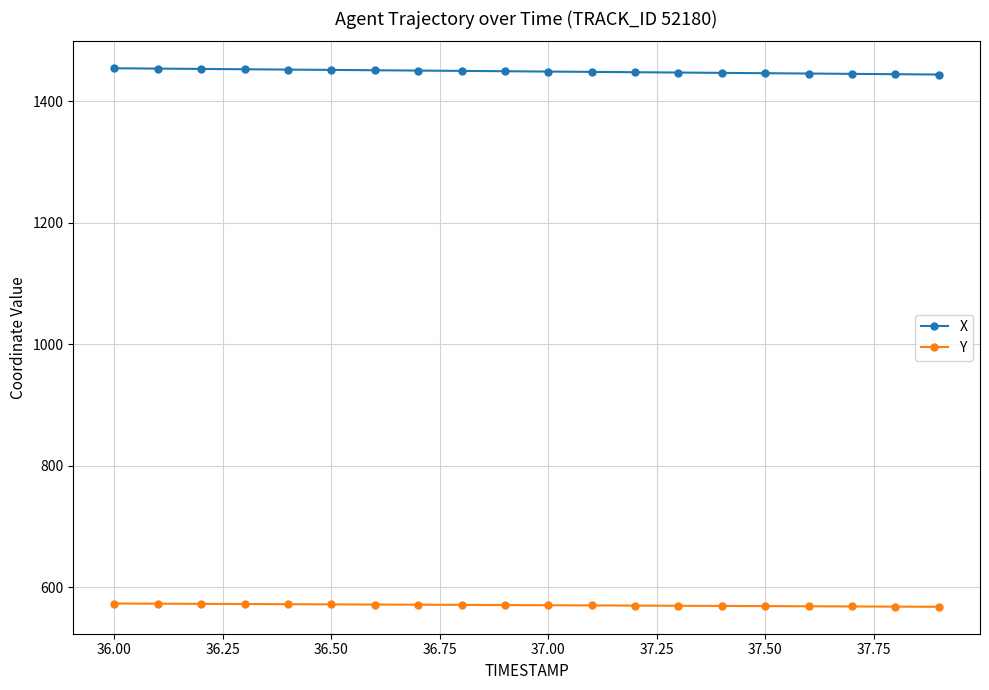

How many lines are shown in the chart?

2